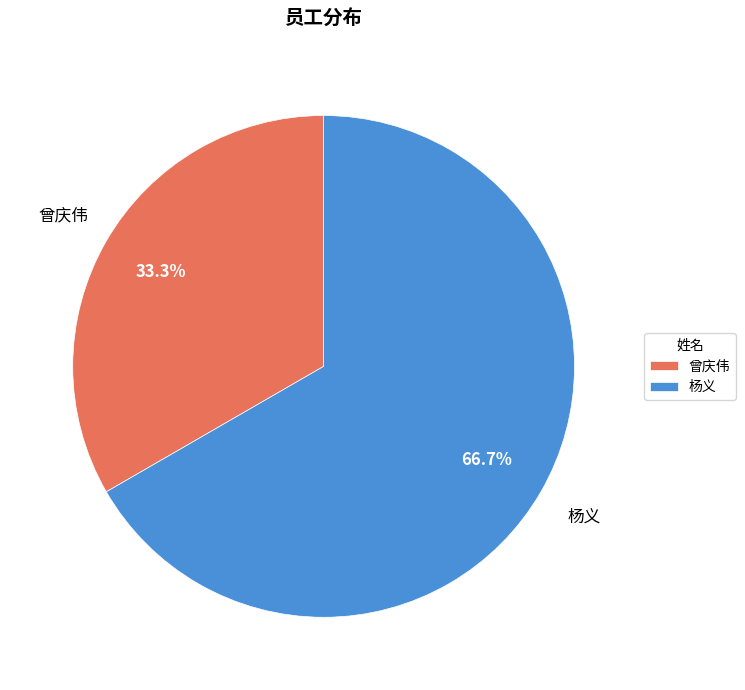

To the nearest percent, what is the average slice percentage?

50%